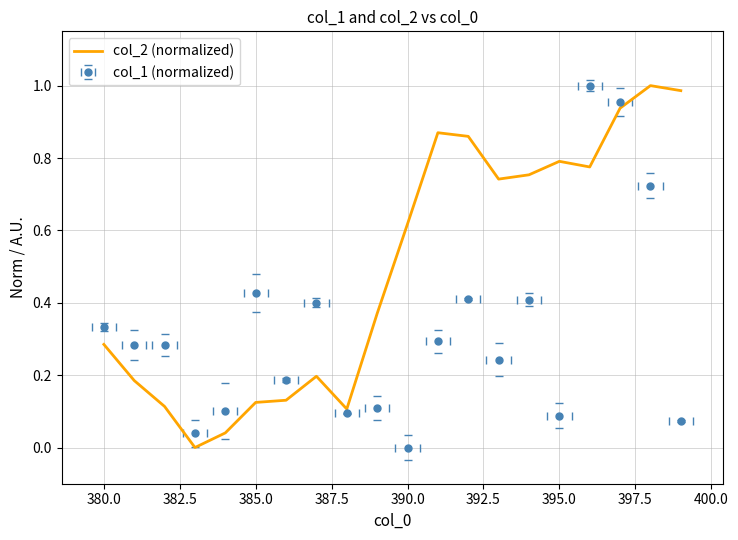

How many values are above zero?

19